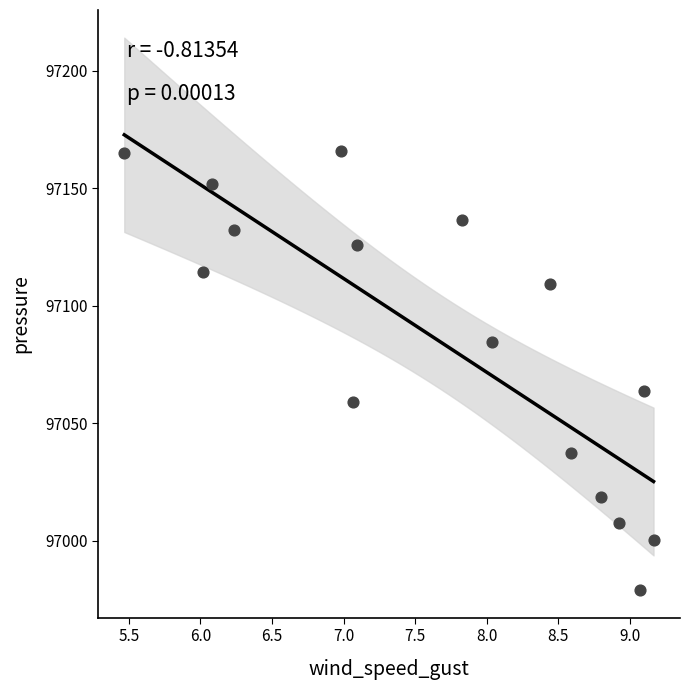

What Y value in the scatter plot is closest to 97072?

97063.6